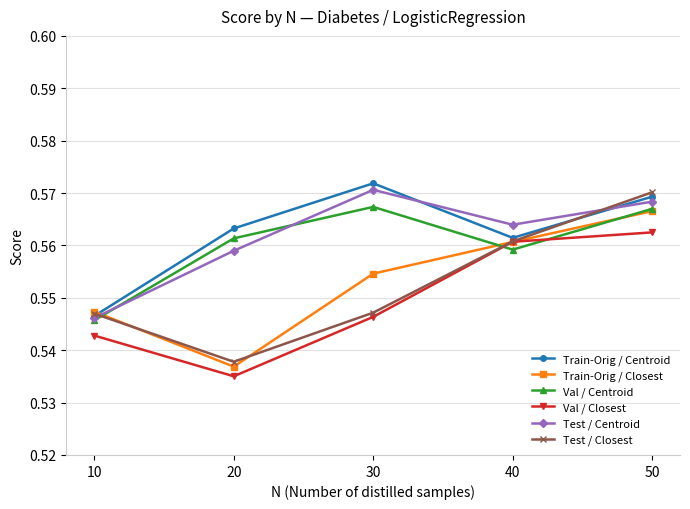

List the labels in order of Train-Orig / Centroid value, largest first.

30, 50, 20, 40, 10